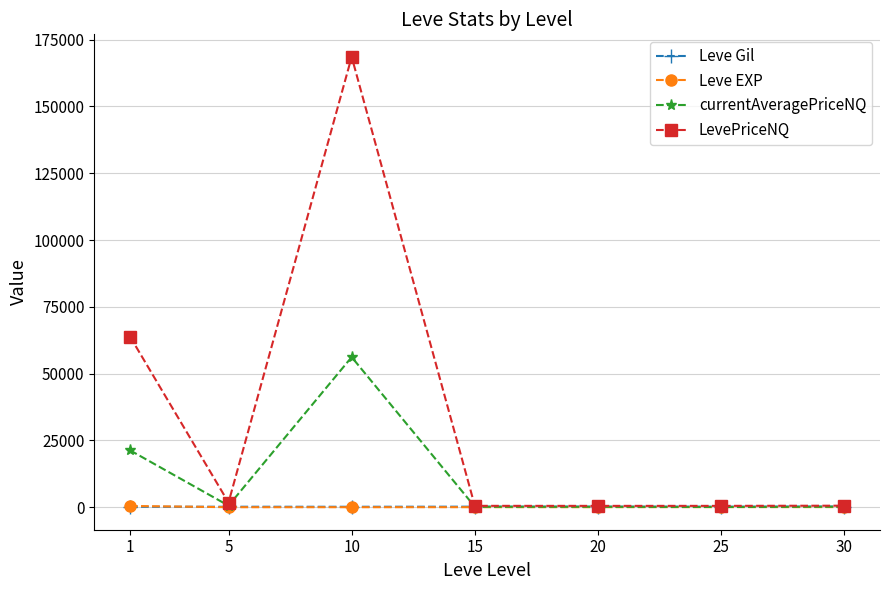

What is the smallest value displayed?

2.3